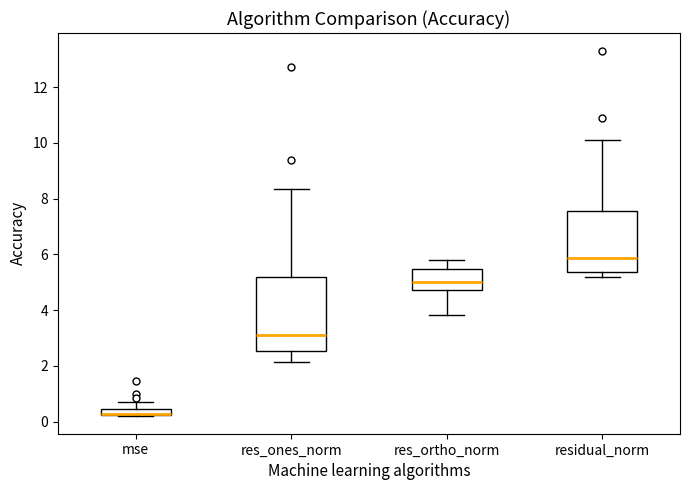

Where is the upper edge of the box for res_ortho_norm on the y-axis? The values are not printed on the chart, so give them approximately, as read against the axis.

5.4